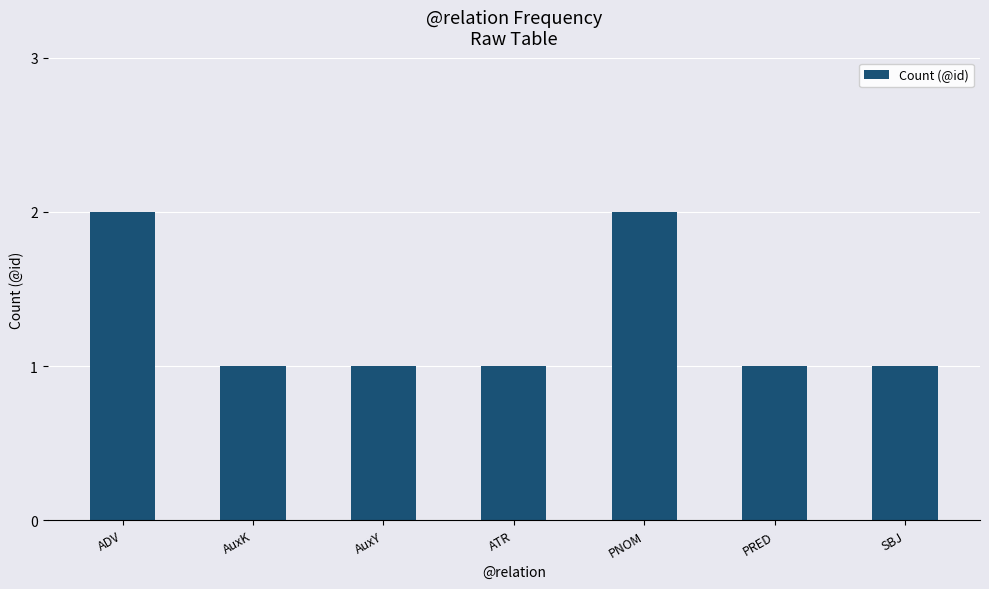

What is the change in value from ADV to SBJ?

-1